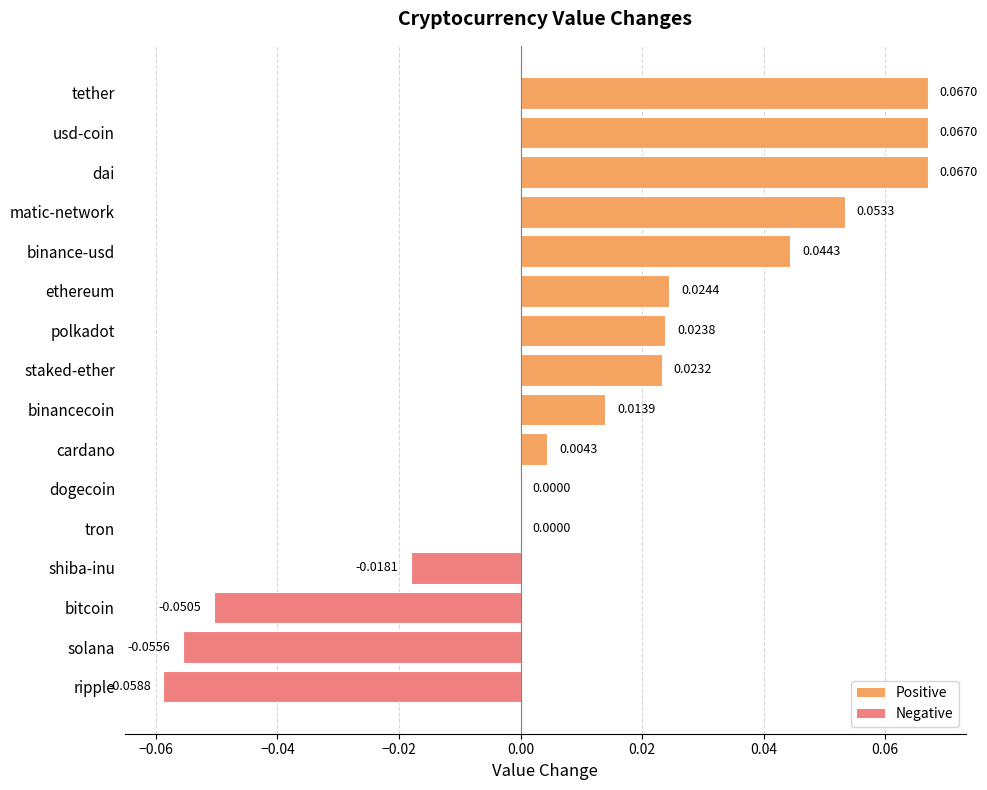

Which has a higher value, matic-network or ripple?

matic-network